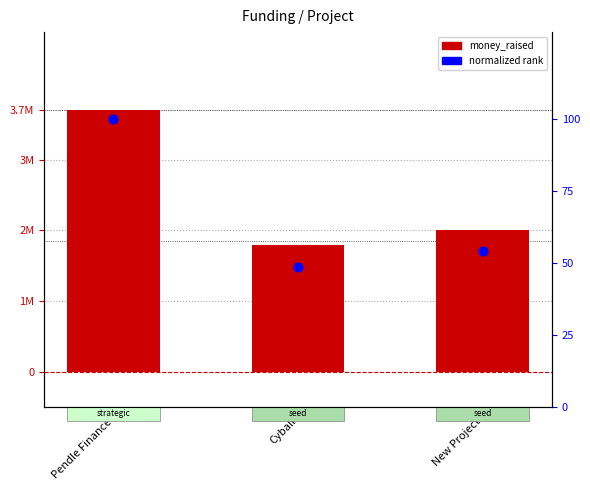

What is the total value across all series at Pendle Finance?

3700001.0